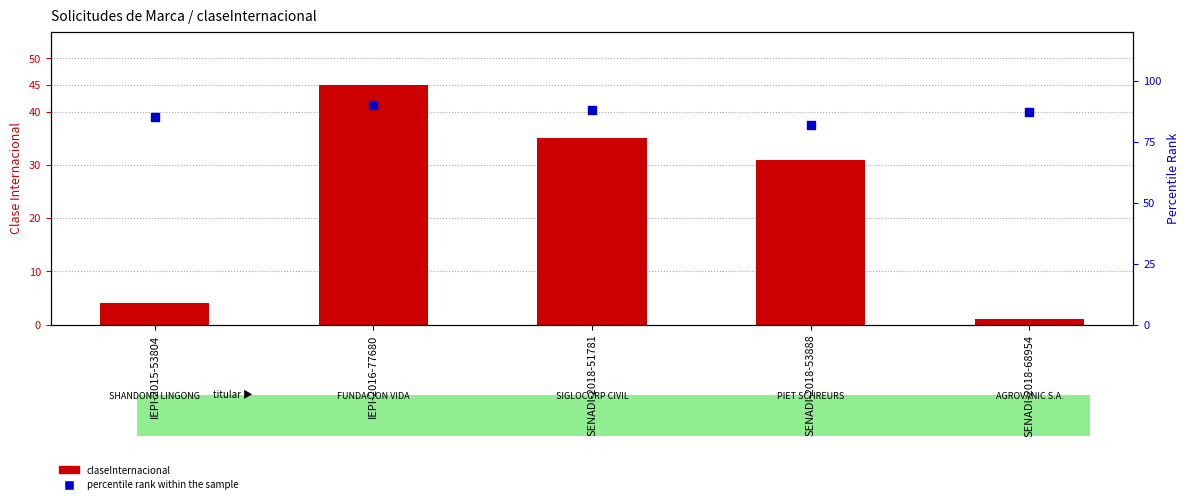

At which category is the sum across all series the highest?

IEPI-2016-77680